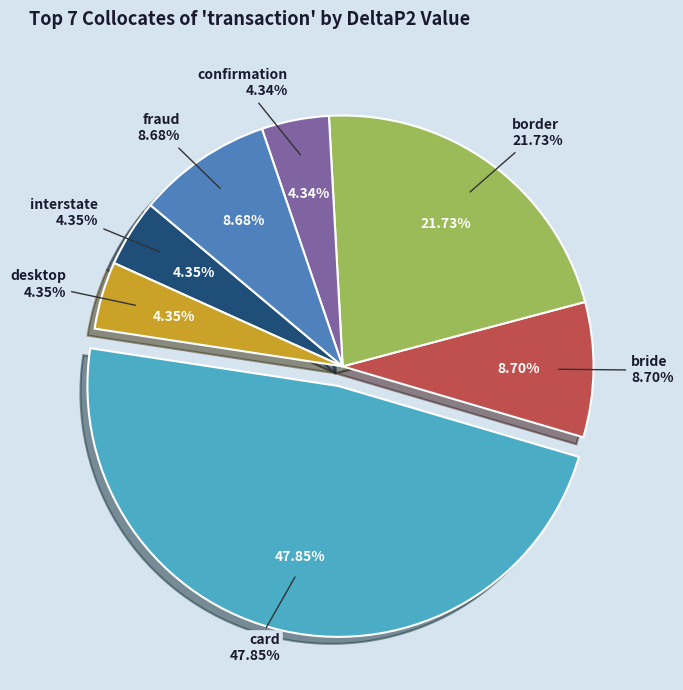

Is it true that confirmation is 4% of the pie?

True